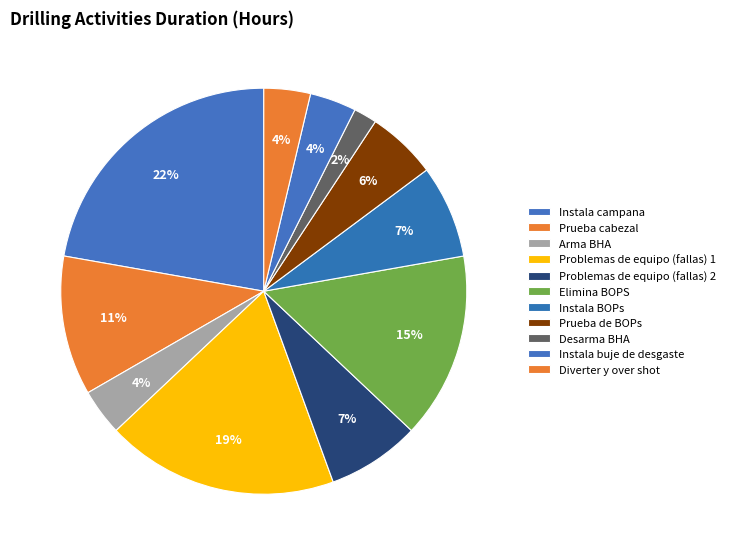

How many slices are in this pie chart?

11